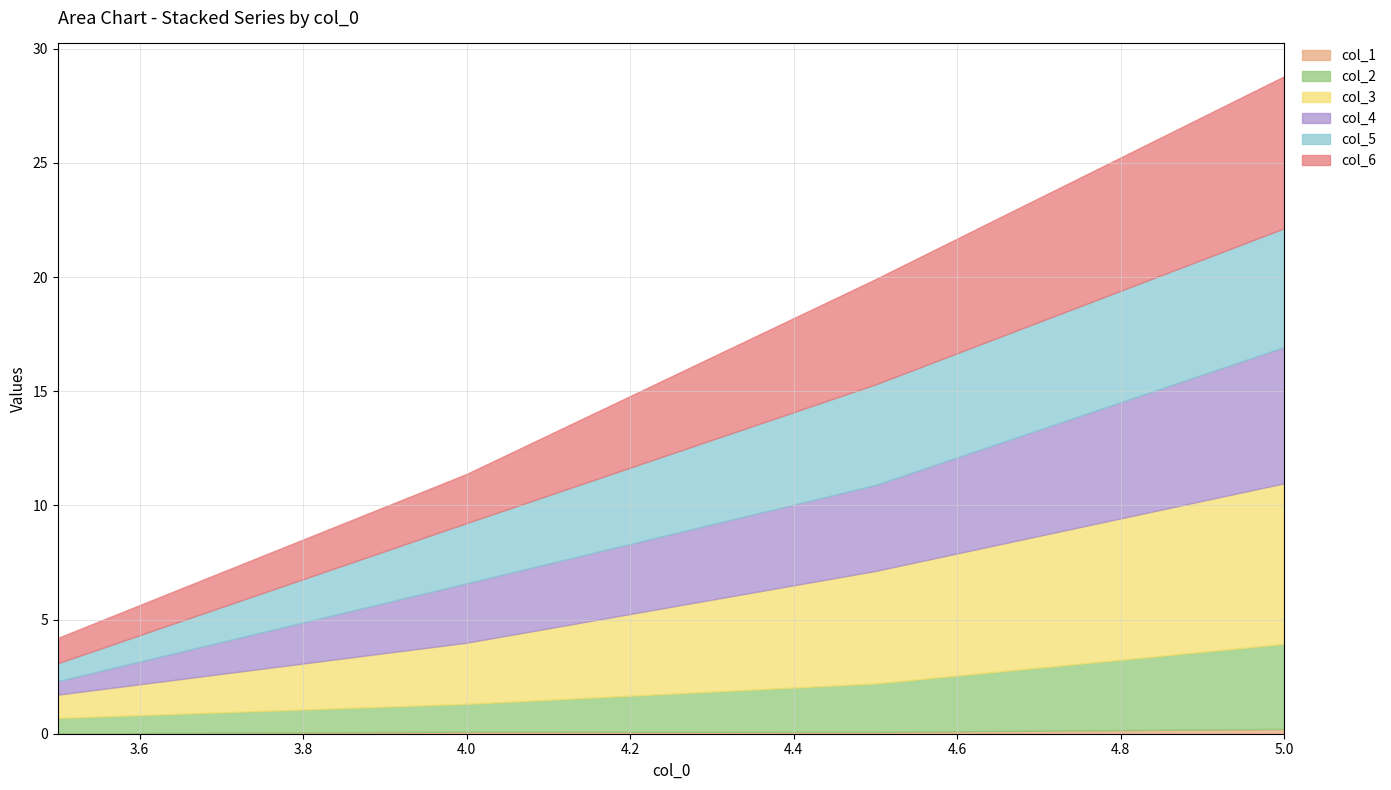

Which series has the widest spread of values?

col_3